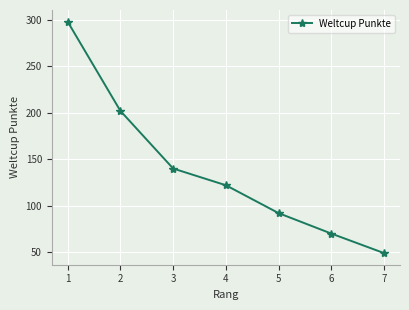

Reading left to right, transcribe all the data shown in this chart.

1=298	2=202	3=140	4=122	5=92	6=70	7=49